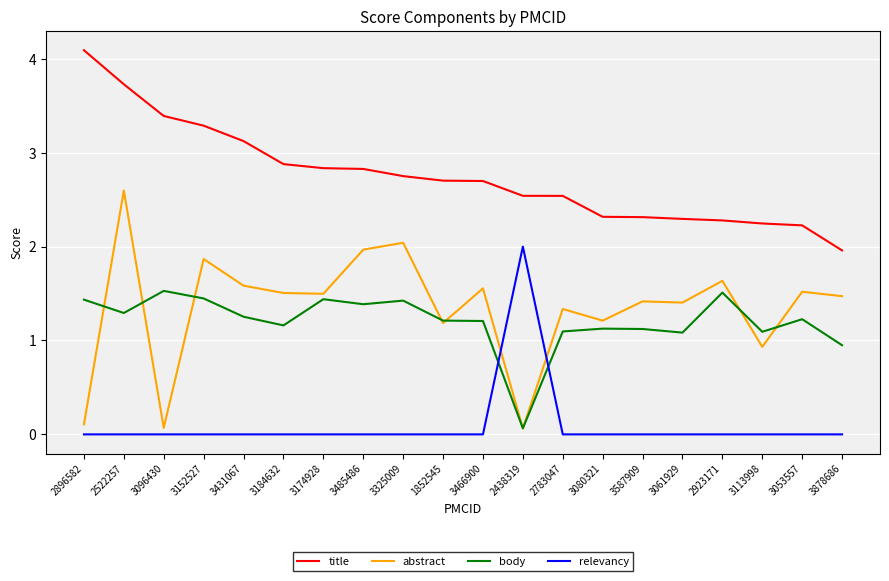

Which series changed the most between 3325009 and 2783047?

abstract